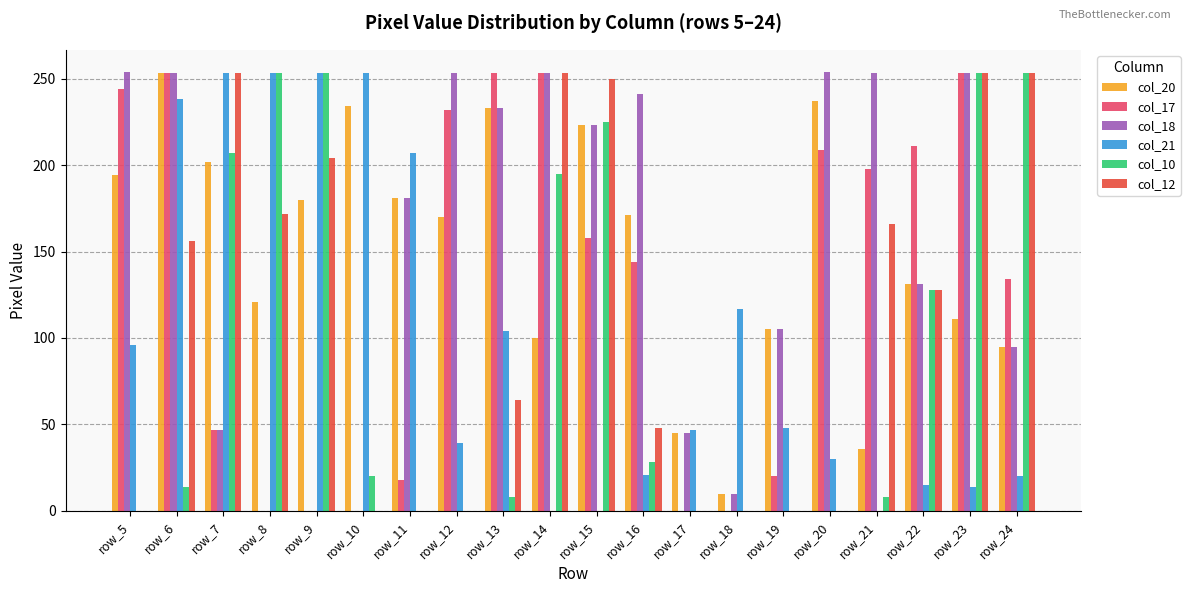

What is the difference between the col_20 values at row_6 and row_5?

59